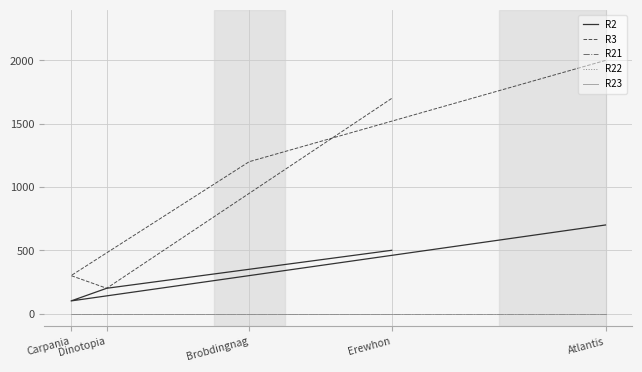

Is it true that R2 equals 500 at Erewhon?

True